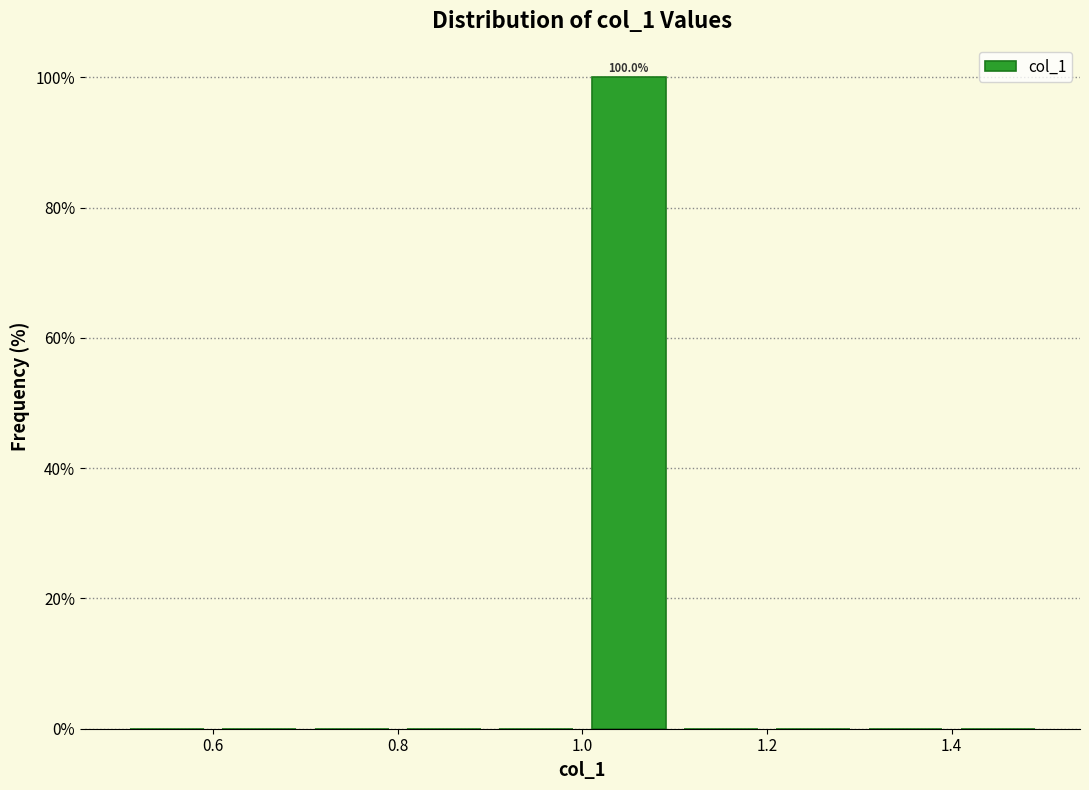

Which range on the x-axis has the tallest bar?

1.0 to 1.1